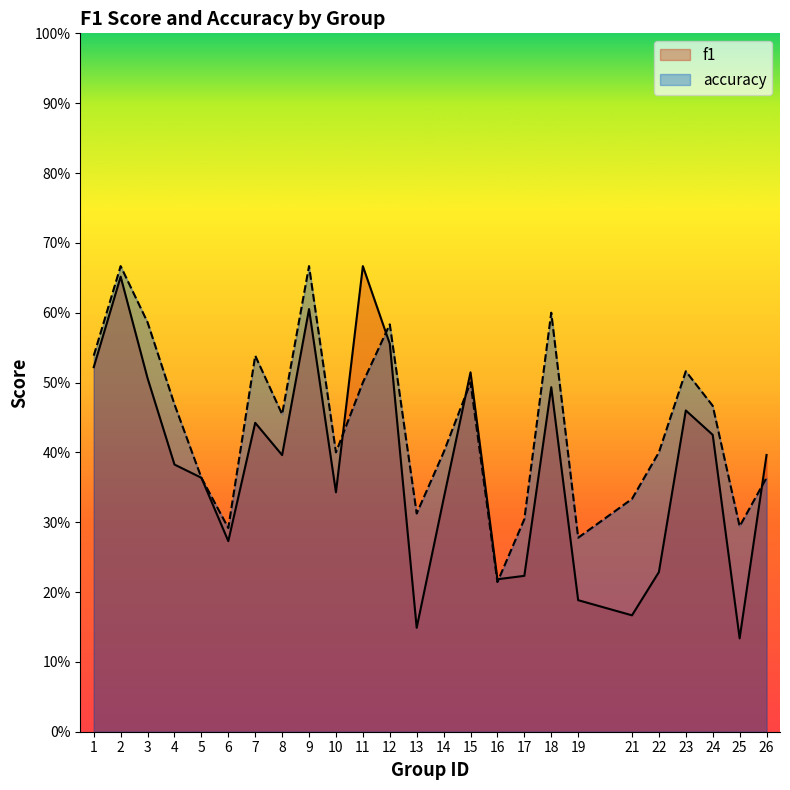

Is it true that accuracy equals 0.5 at 11?

True